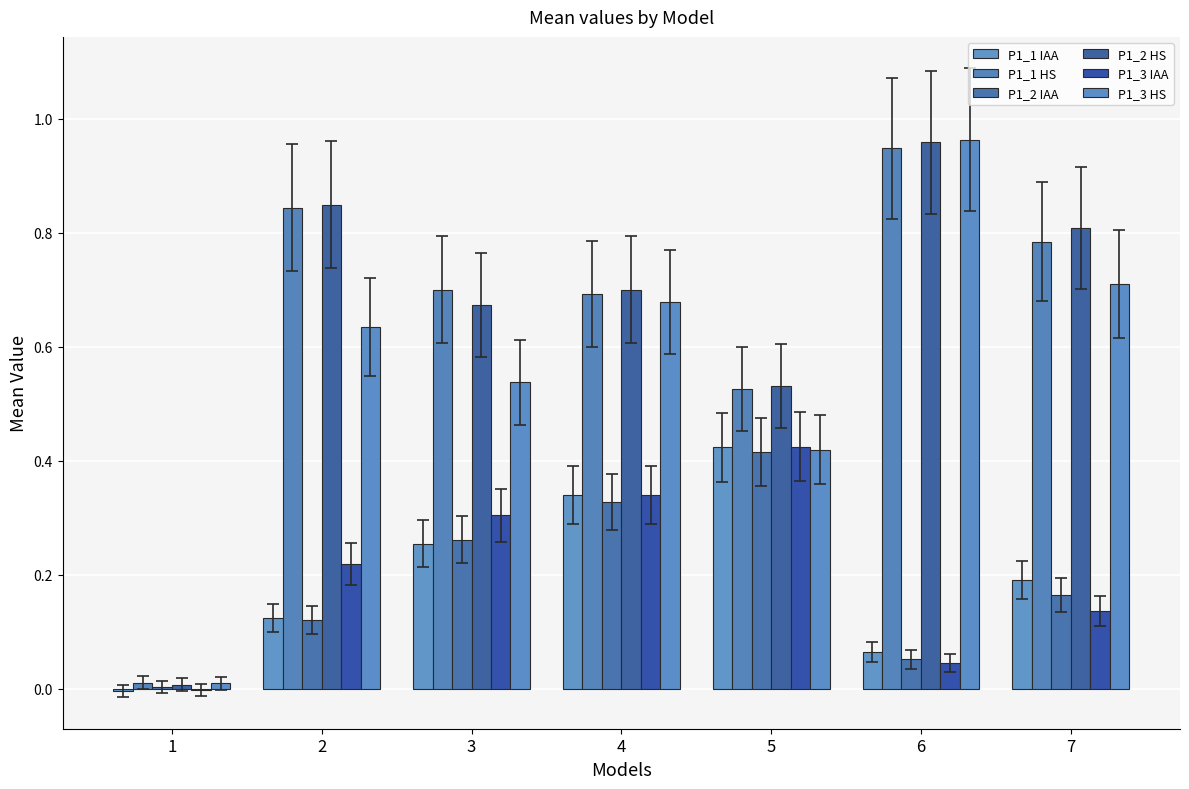

Rank the series at 7 from highest to lowest value.

P1_2 HS, P1_1 HS, P1_3 HS, P1_1 IAA, P1_2 IAA, P1_3 IAA